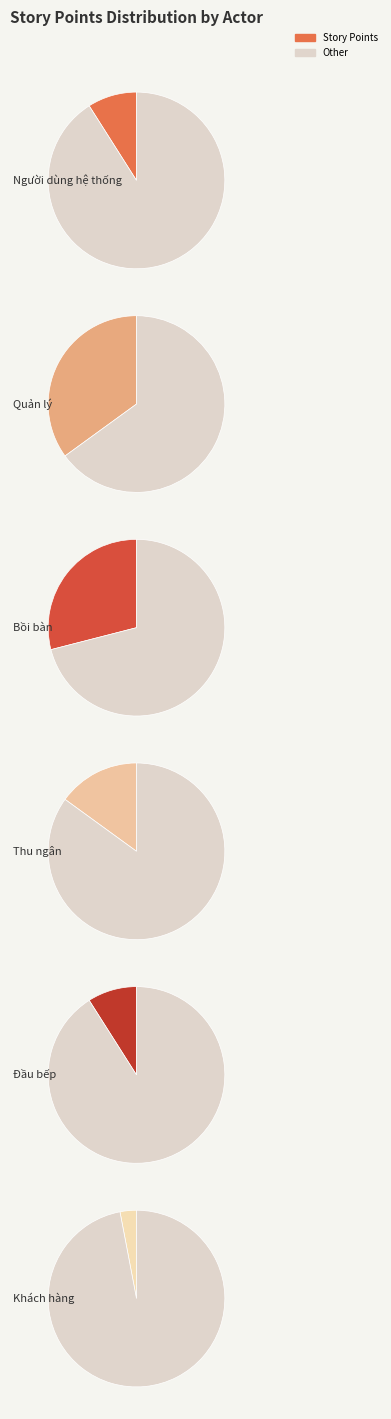

What percentage is the Bồi bàn slice, to the nearest percent?

29%